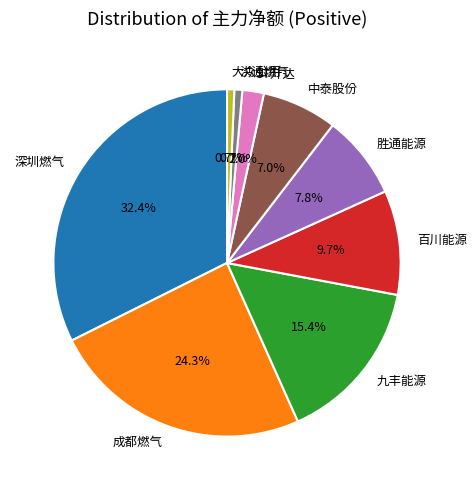

Combined, do 百川能源 and 胜通能源 account for over 50%?

No